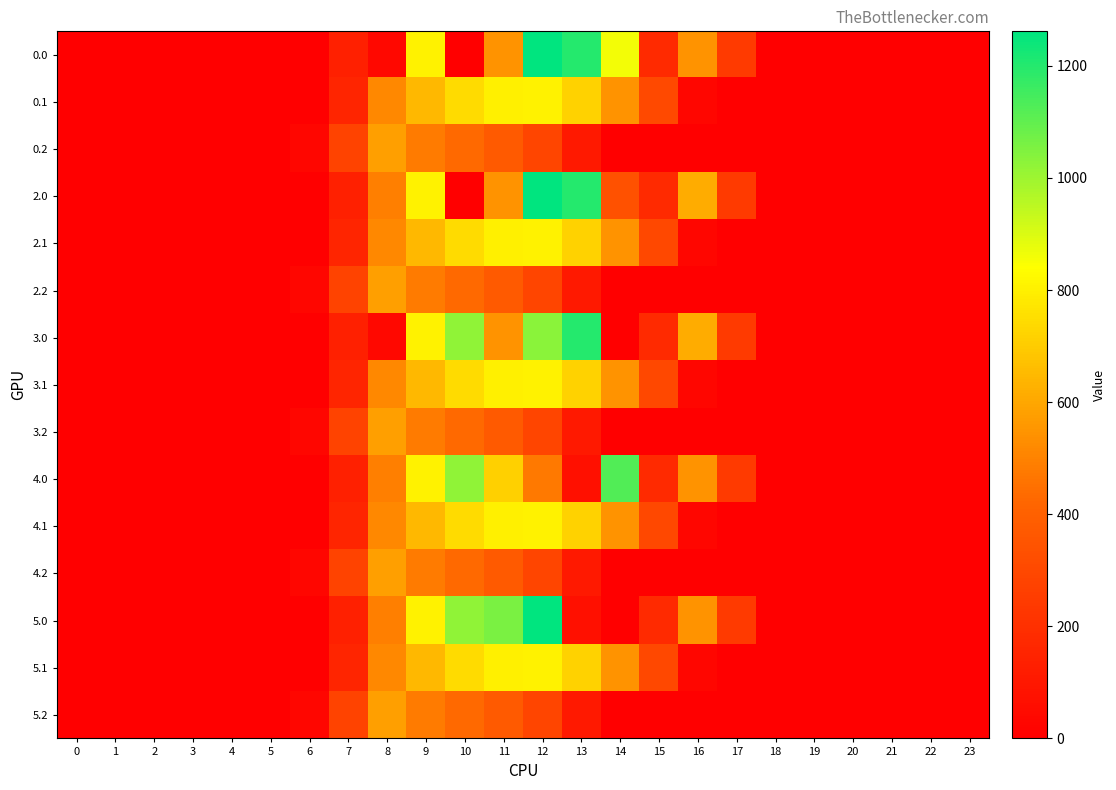

How many distinct data groups are displayed?

15